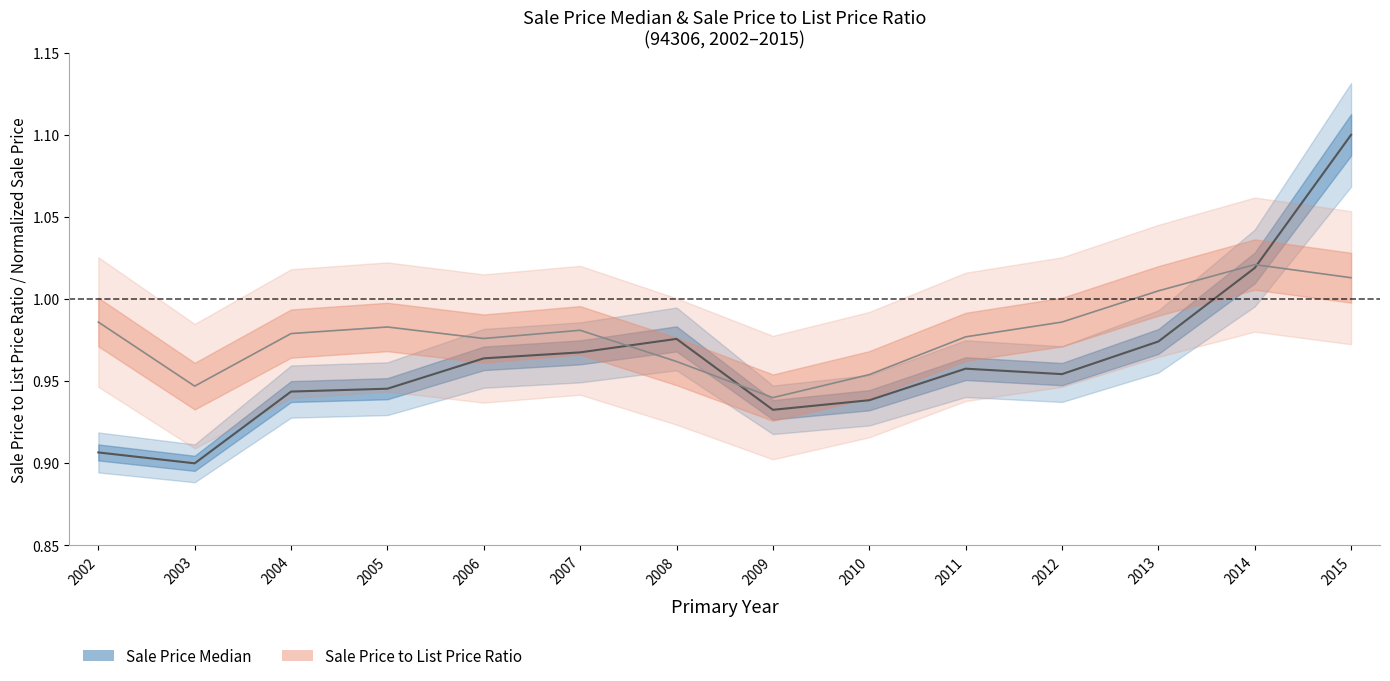

True or false: Sale Price to List Price Ratio has more than 0 interior local peaks.

True